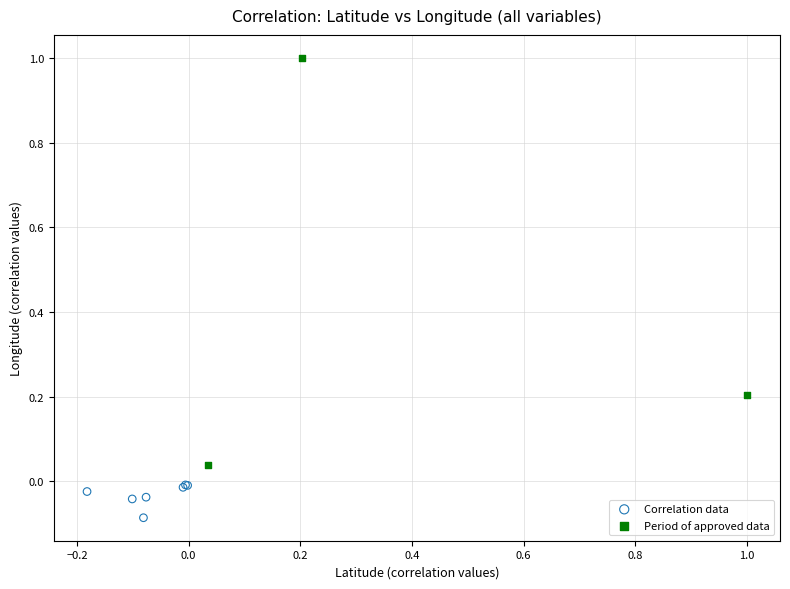

Which series reaches the minimum Y coordinate?

Correlation data